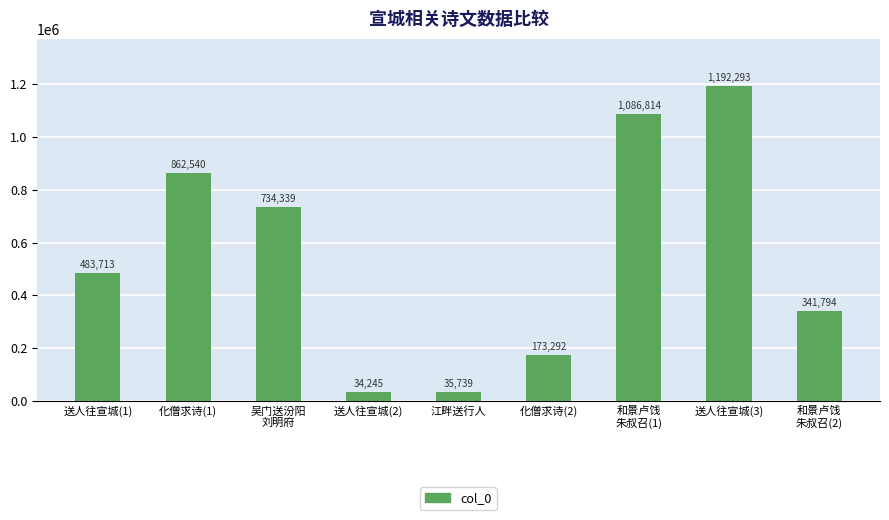

How many values are between 173292 and 862540?

5